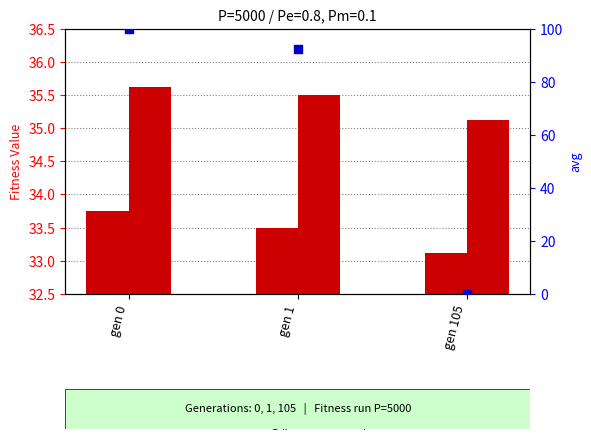

Which series has the largest total across all categories?

avg (percentile)